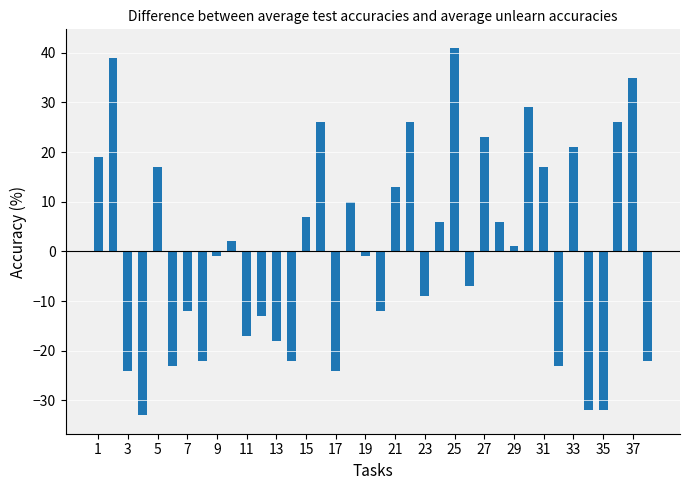

What is the sum of all values?

17